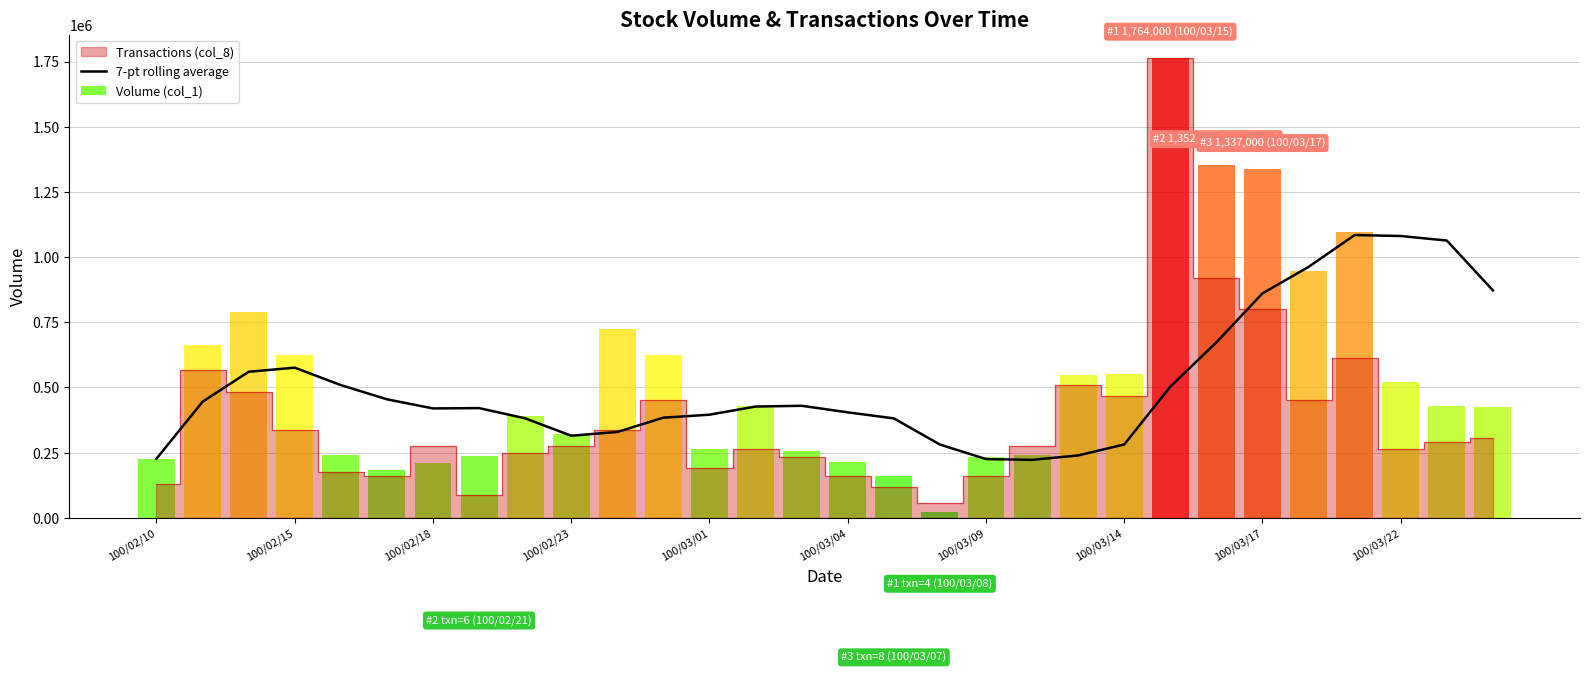

Count the number of categories in the chart.

30